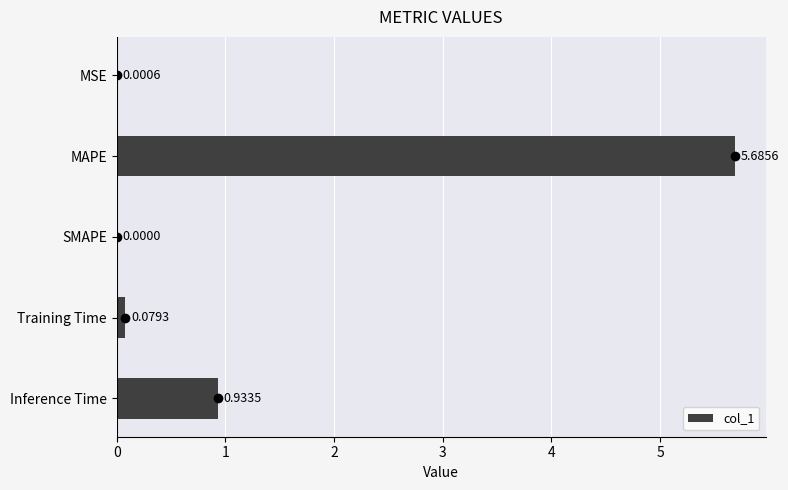

What is the sum of all values?

6.7